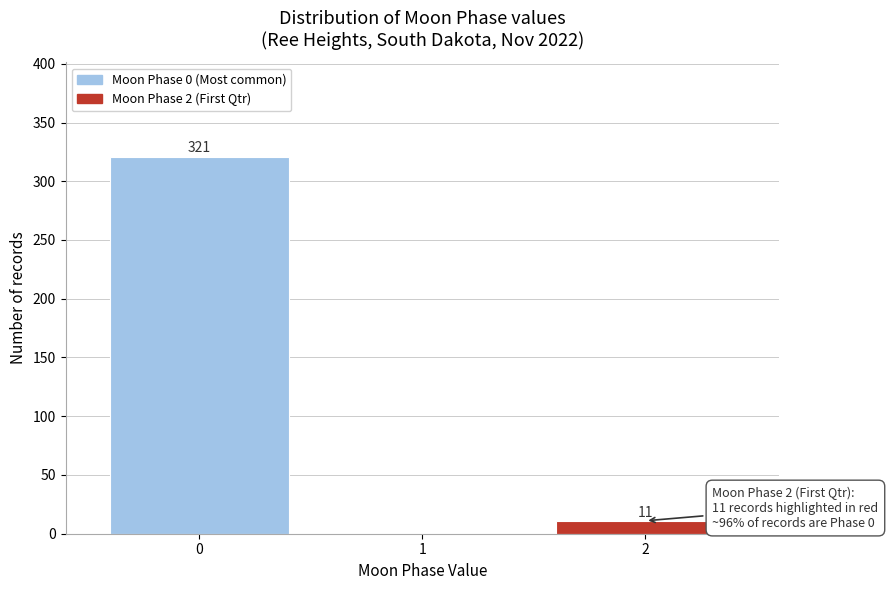

Reading right to left, extract all data points from this chart.

2=11	1=0	0=321